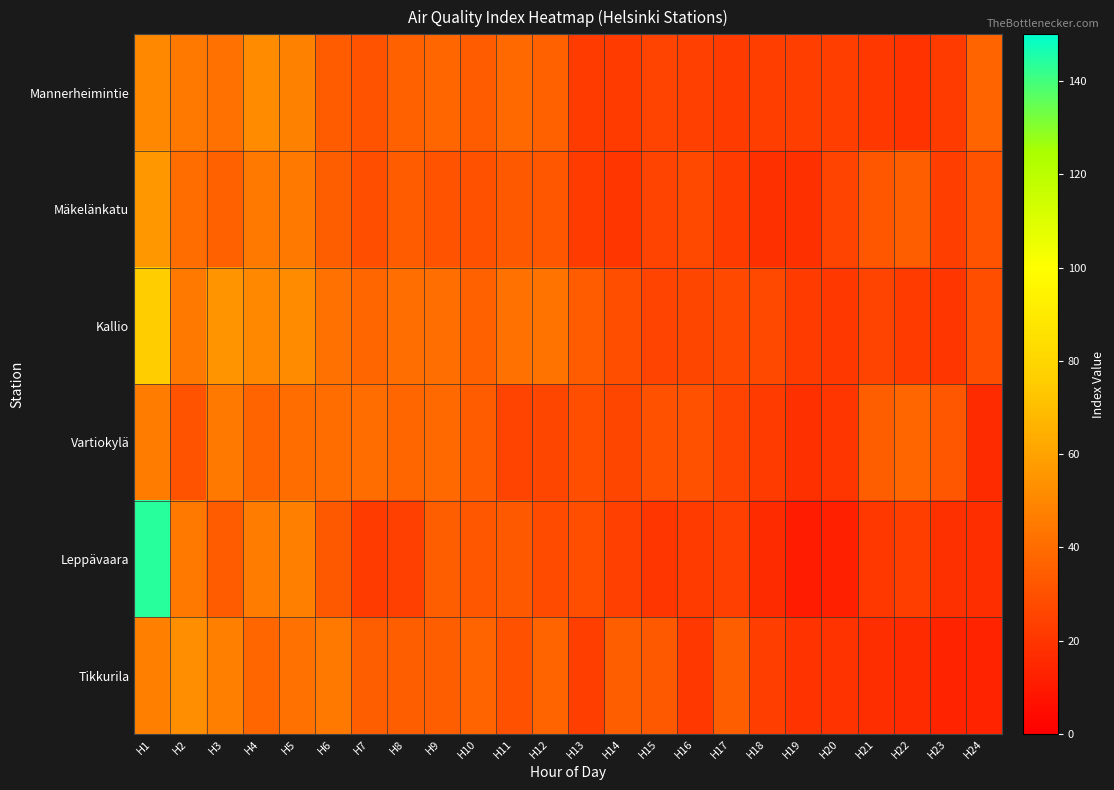

At which category does the chart reach its minimum across all series?

H19